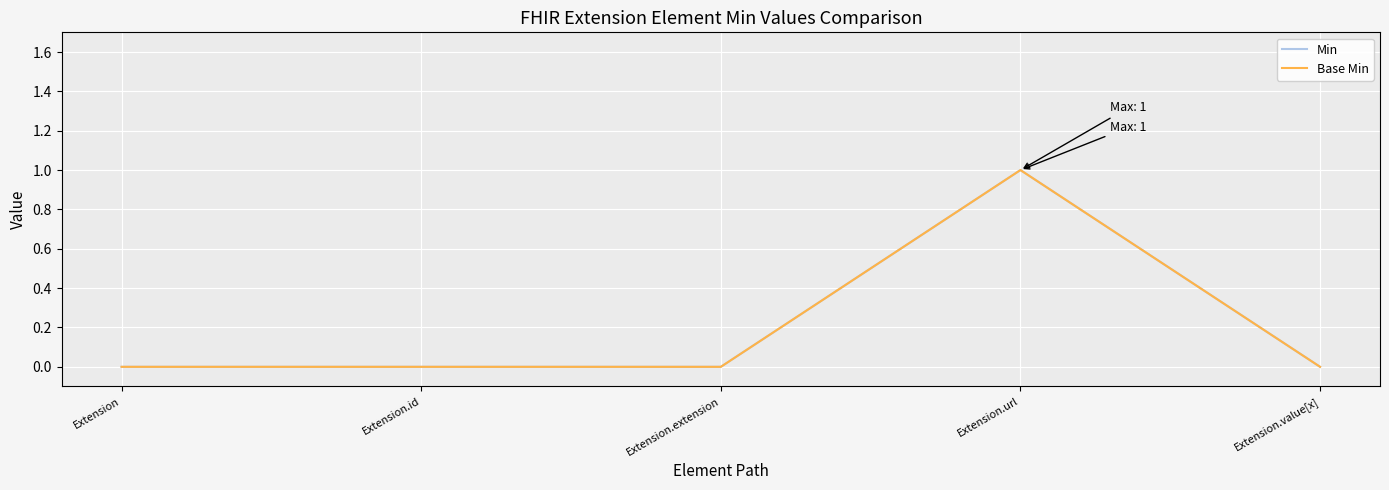

At which category is the sum across all series the highest?

Extension.url